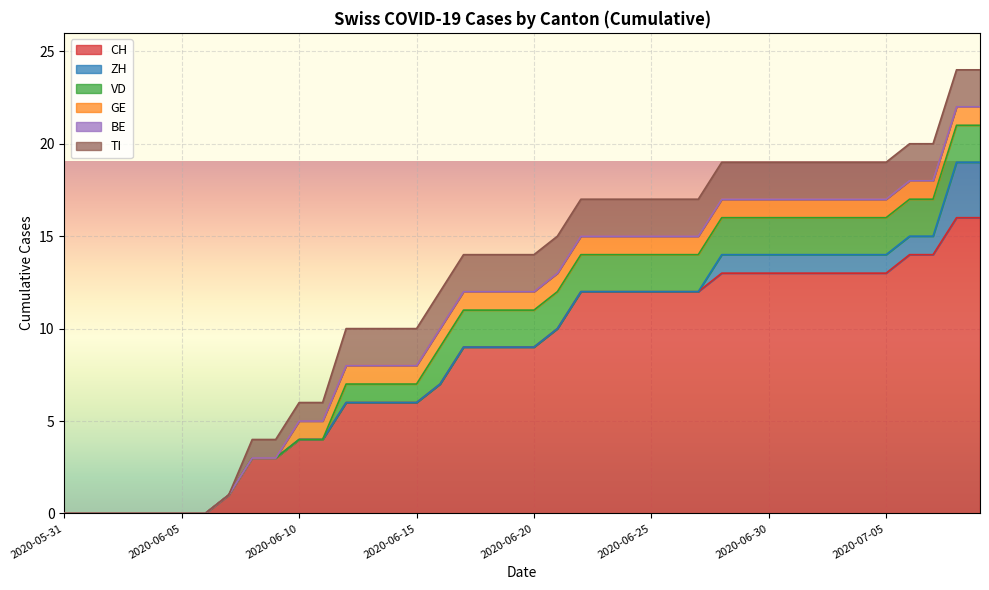

True or false: BE and ZH cross at least once.

False